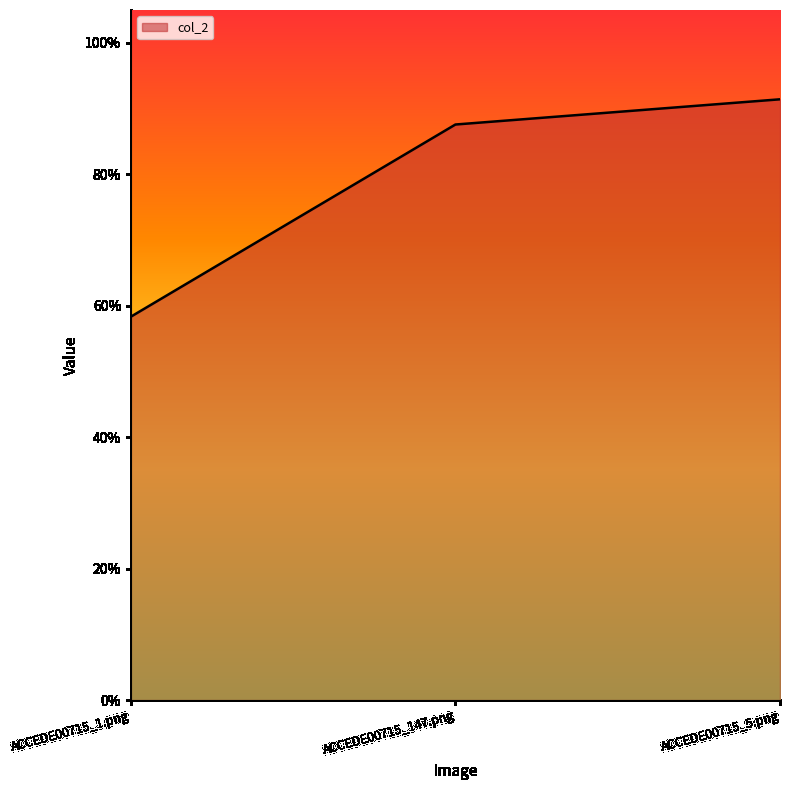

What is the average value?

0.8